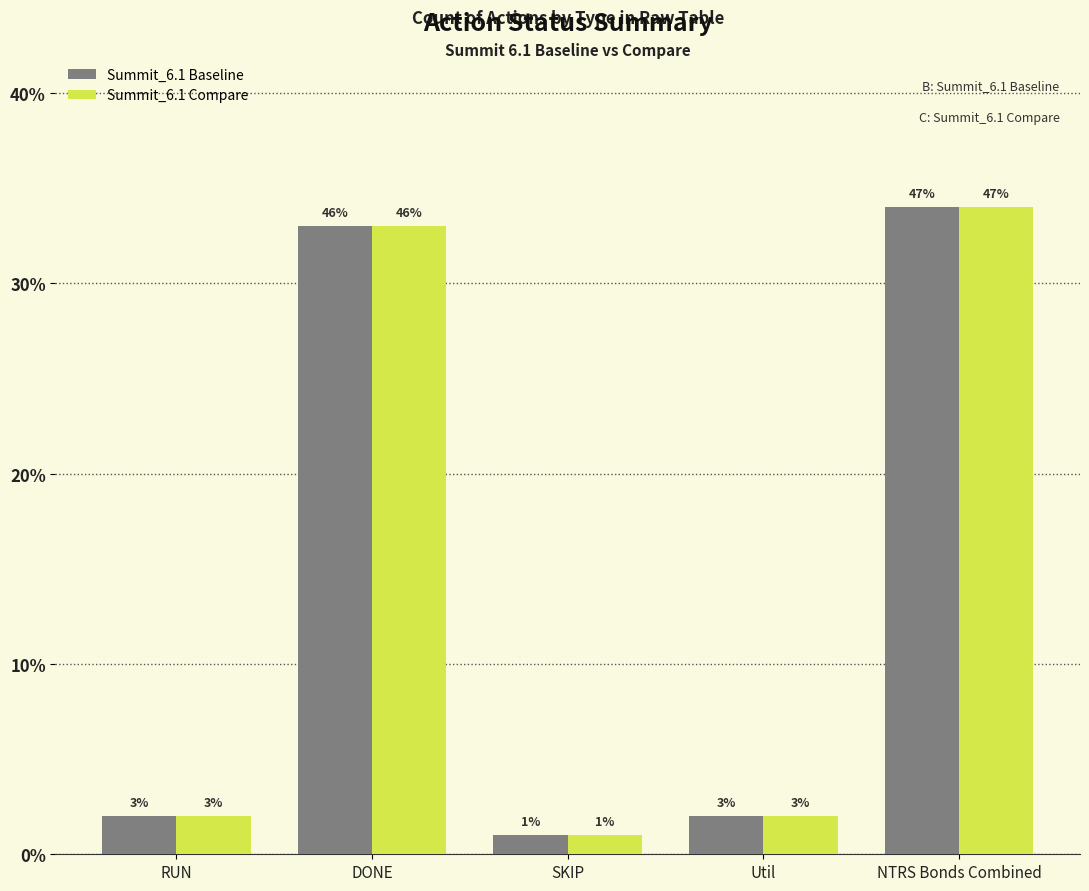

What are all the series names shown in the legend?

Summit_6.1 Baseline, Summit_6.1 Compare